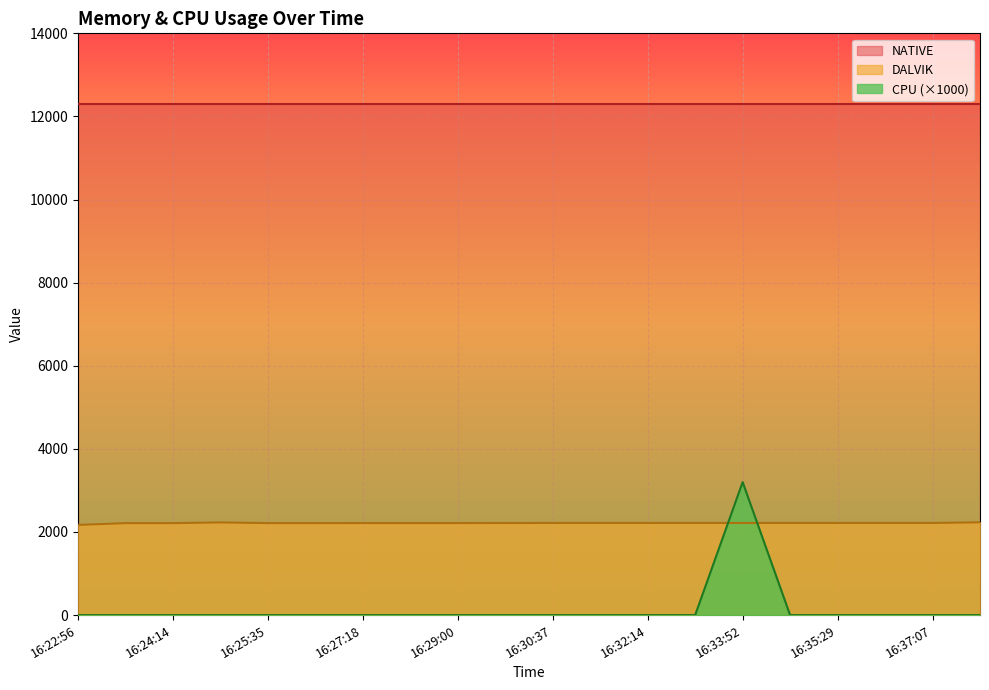

What is the total value across all series at 16:37:07?

14505